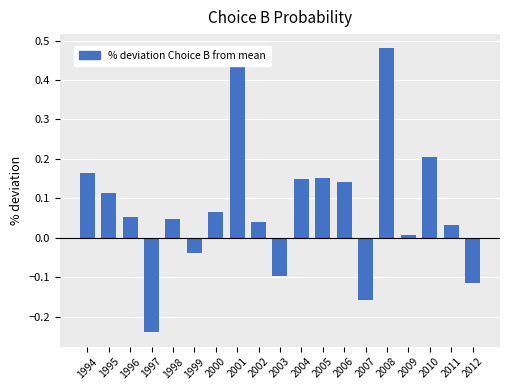

True or false: the data shows -0.0 at 1999.

True